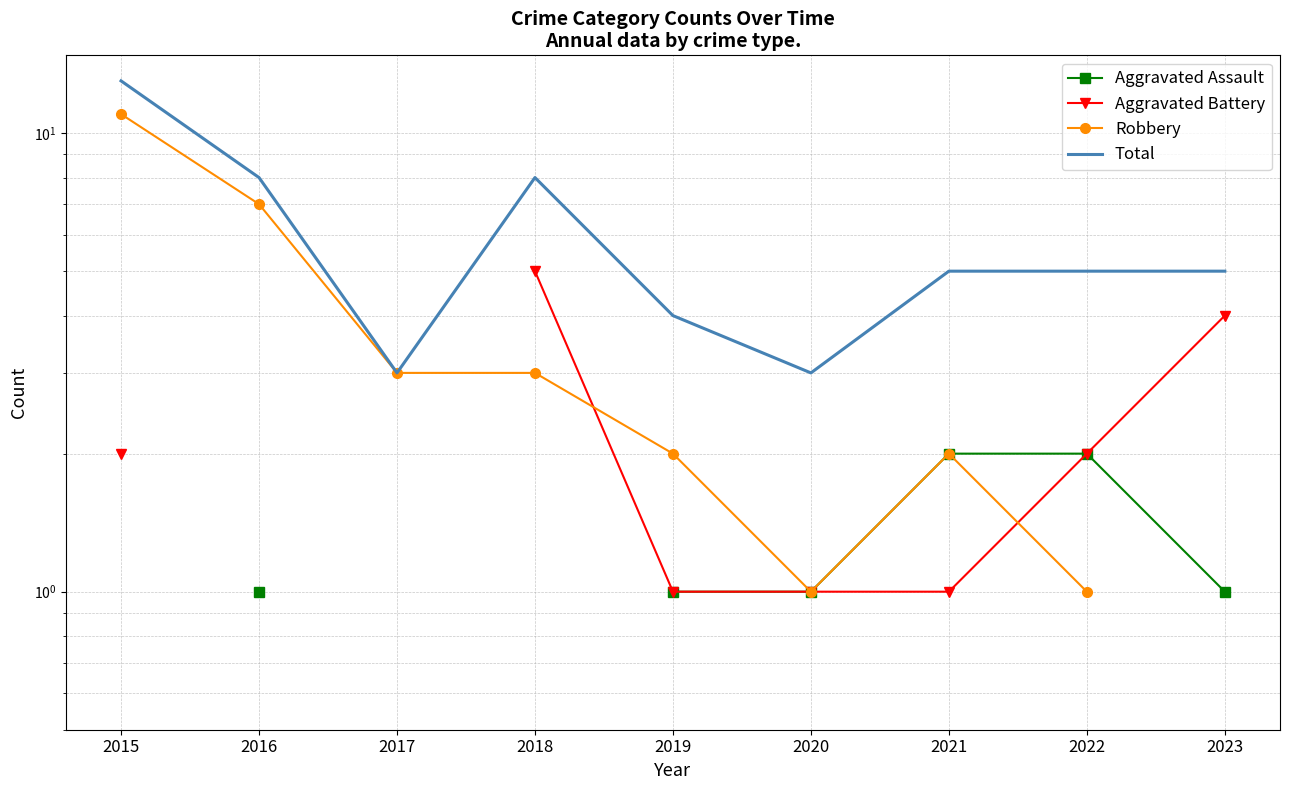

True or false: Aggravated Assault and Total intersect in this chart.

False